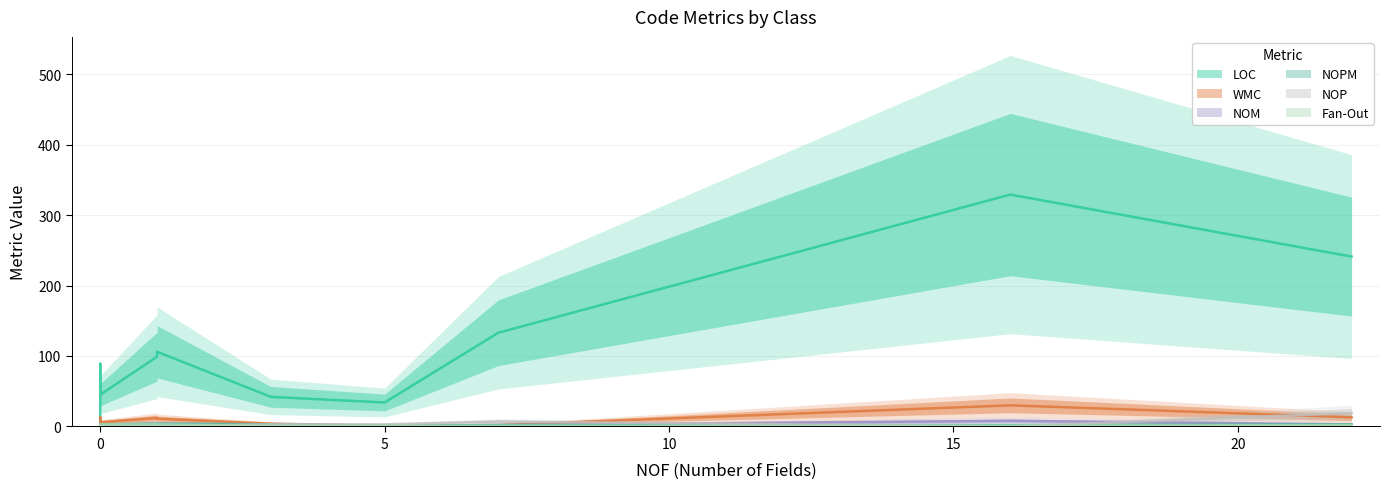

Reading left to right, what are all the values shown in this chart?

LOC: BoxData=133	BoxPlot=106	Chart=34	LinePatternEnum=7	ChartsHelper=31	ChartStyle=241	LineChart=99	LineData=42	ResultsVisualizationWindow=329	ResultsVisualizationGUIComponent=45	ResultsVisualizationHelper=89
WMC: BoxData=2	BoxPlot=11	Chart=1	LinePatternEnum=0	ChartsHelper=4	ChartStyle=13	LineChart=12	LineData=4	ResultsVisualizationWindow=30	ResultsVisualizationGUIComponent=6	ResultsVisualizationHelper=13
NOM: BoxData=2	BoxPlot=4	Chart=1	LinePatternEnum=0	ChartsHelper=1	ChartStyle=3	LineChart=4	LineData=3	ResultsVisualizationWindow=8	ResultsVisualizationGUIComponent=3	ResultsVisualizationHelper=2
NOPM: BoxData=2	BoxPlot=4	Chart=1	LinePatternEnum=0	ChartsHelper=1	ChartStyle=3	LineChart=4	LineData=3	ResultsVisualizationWindow=2	ResultsVisualizationGUIComponent=3	ResultsVisualizationHelper=1
NOP: BoxData=7	BoxPlot=0	Chart=3	LinePatternEnum=0	ChartsHelper=0	ChartStyle=19	LineChart=0	LineData=3	ResultsVisualizationWindow=0	ResultsVisualizationGUIComponent=0	ResultsVisualizationHelper=0
Fan-Out: BoxData=1	BoxPlot=3	Chart=1	LinePatternEnum=0	ChartsHelper=1	ChartStyle=2	LineChart=3	LineData=1	ResultsVisualizationWindow=1	ResultsVisualizationGUIComponent=3	ResultsVisualizationHelper=3